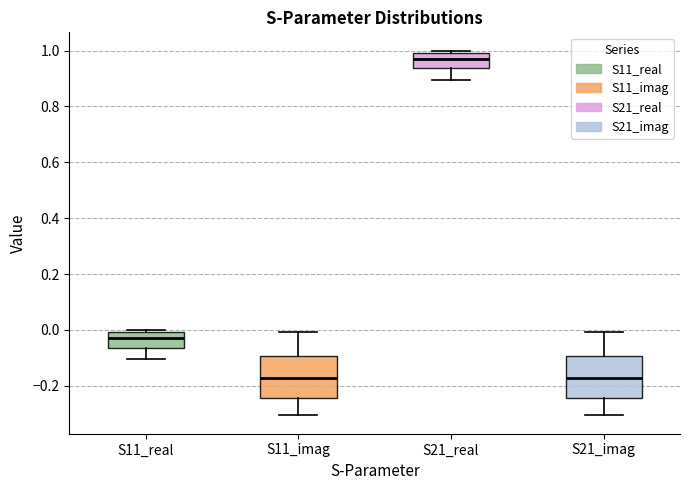

Where does the lower whisker of the box for S11_imag end on the y-axis? The values are not printed on the chart, so give them approximately, as read against the axis.

-0.30